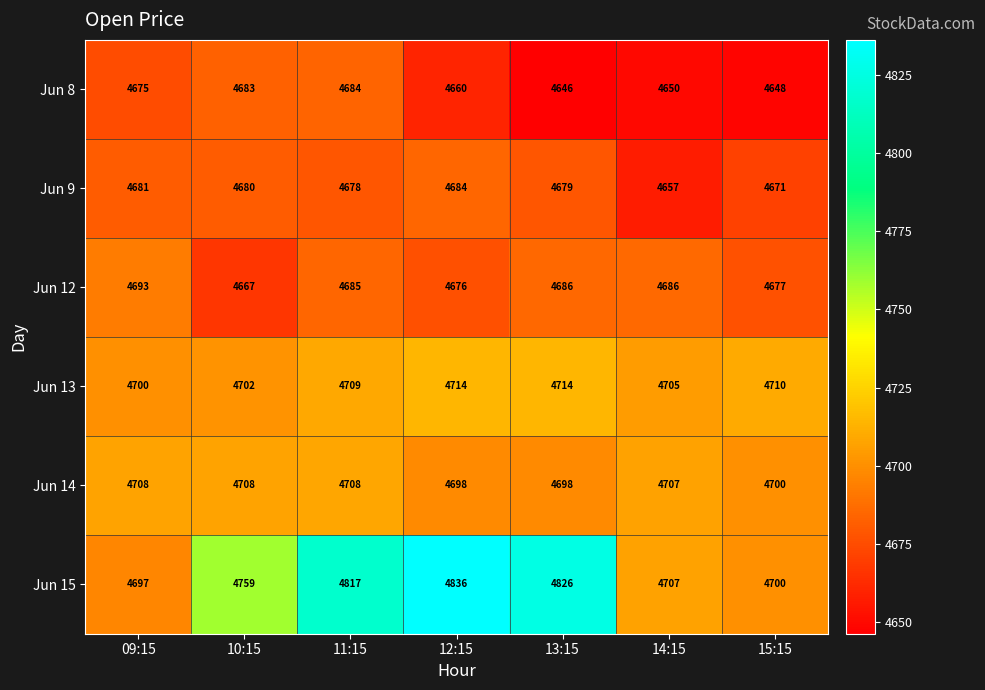

Rank the series at 11:15 from highest to lowest value.

Jun 15, Jun 13, Jun 14, Jun 12, Jun 8, Jun 9